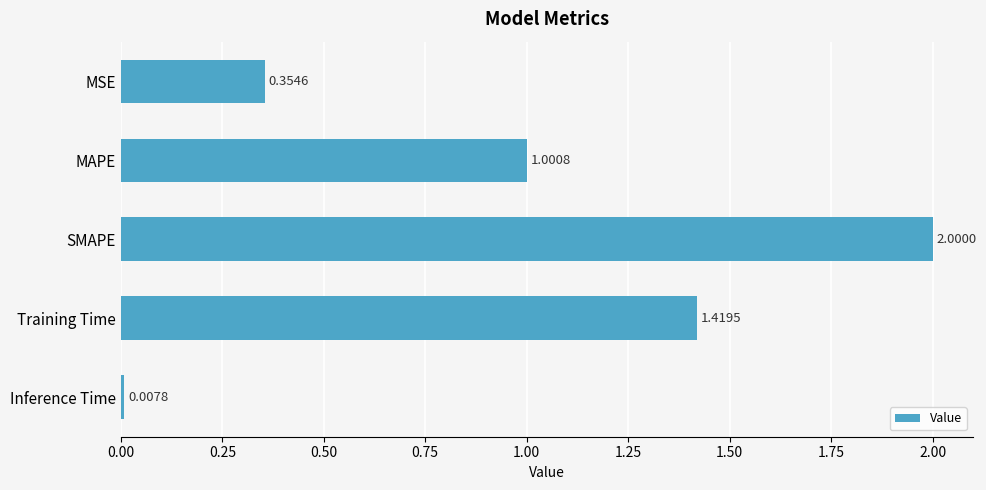

What is the label of the 5th bar from the top?

Inference Time